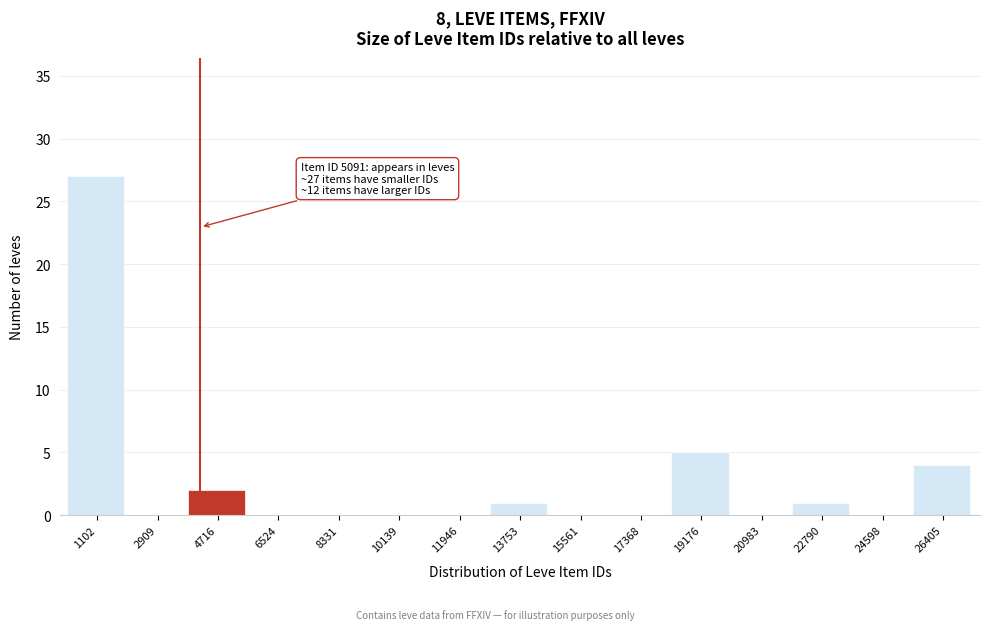

Reading left to right, extract all data points from this chart.

1102=27	2909=0	4716=2	6524=0	8331=0	10139=0	11946=0	13753=1	15561=0	17368=0	19176=5	20983=0	22790=1	24598=0	26405=4